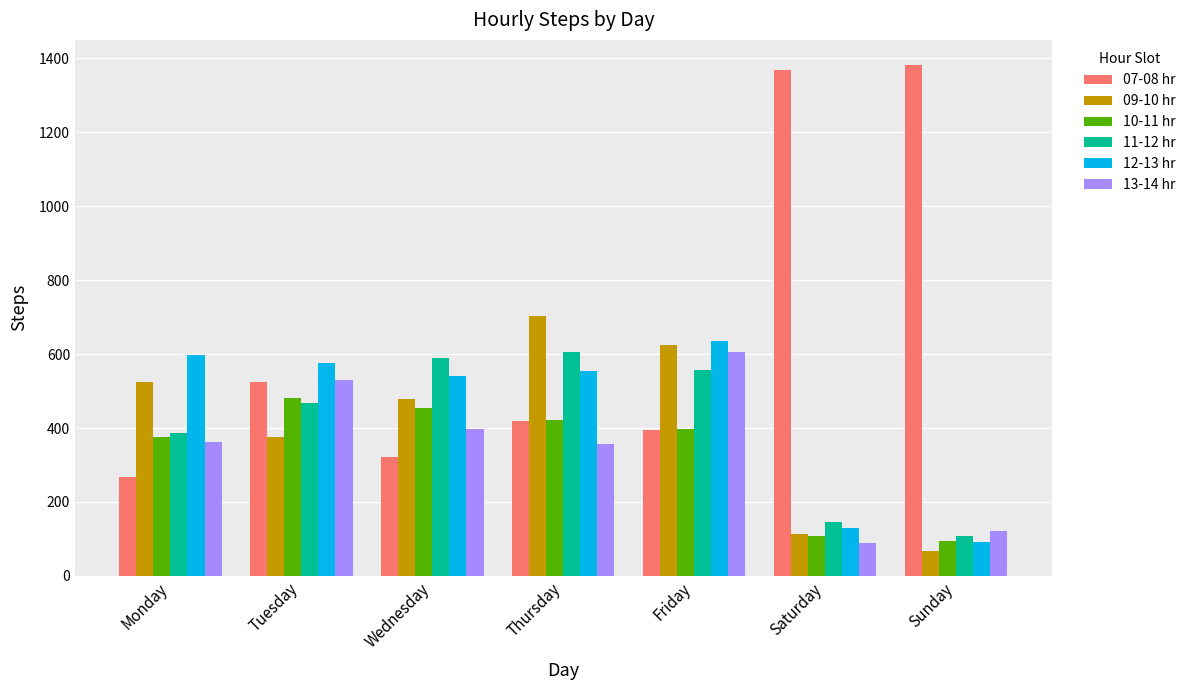

What value does the 12-13 hr series have at Saturday?

128.8